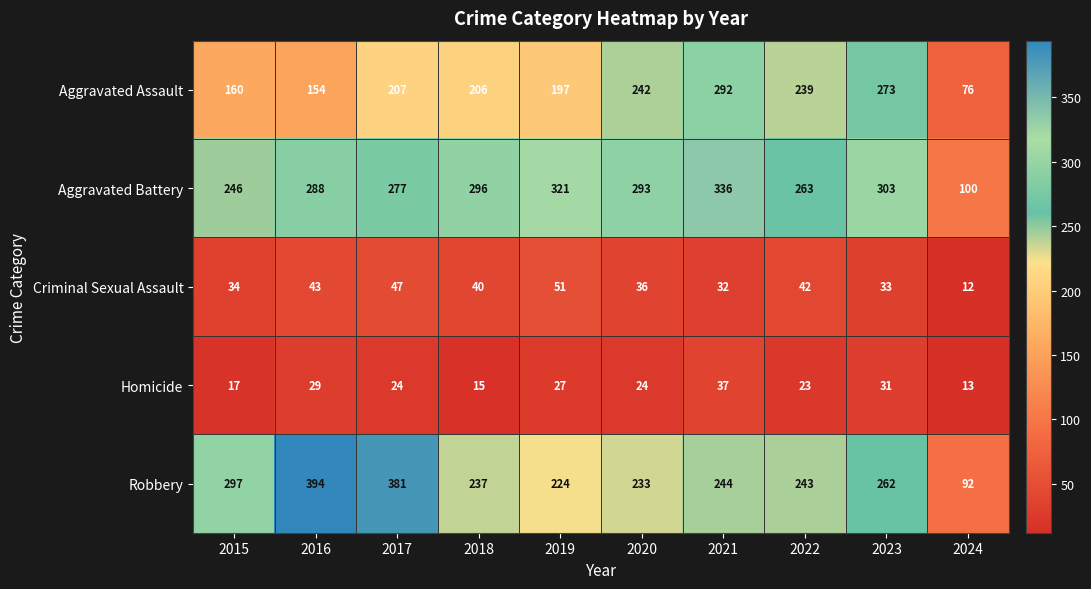

Between 2021 and 2022, which series saw the biggest shift?

Aggravated Battery